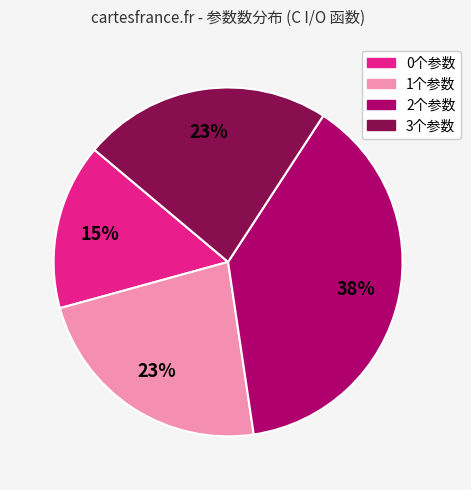

Is there a majority slice in this chart?

No